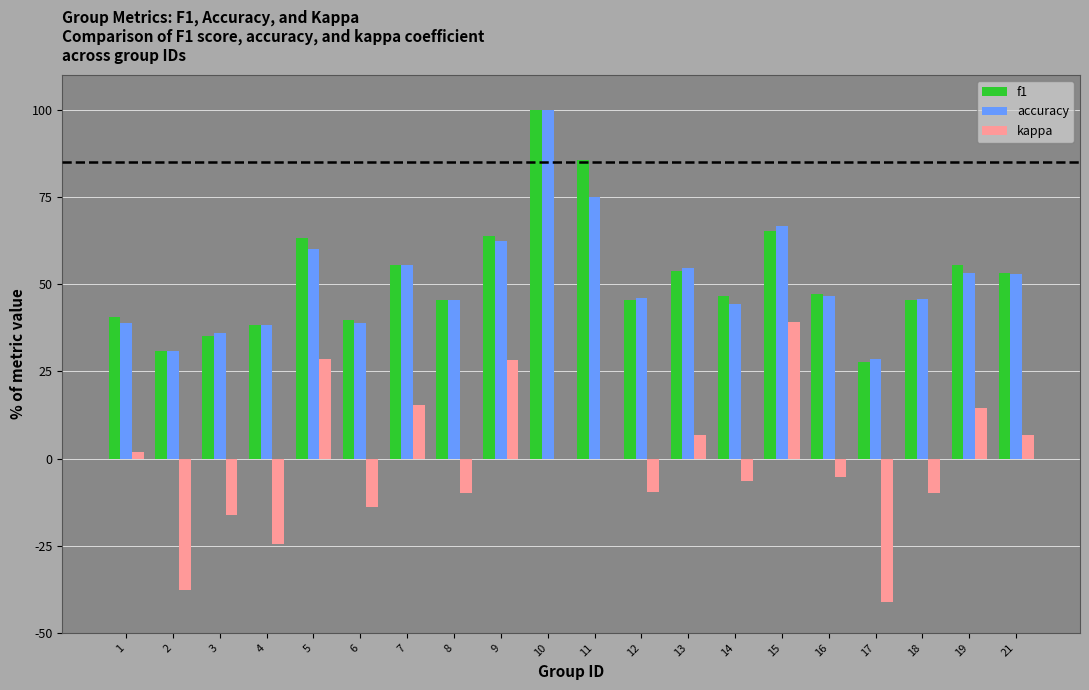

Rank the categories by f1 value from highest to lowest.

10, 11, 15, 9, 5, 7, 19, 13, 21, 16, 14, 18, 12, 8, 1, 6, 4, 3, 2, 17